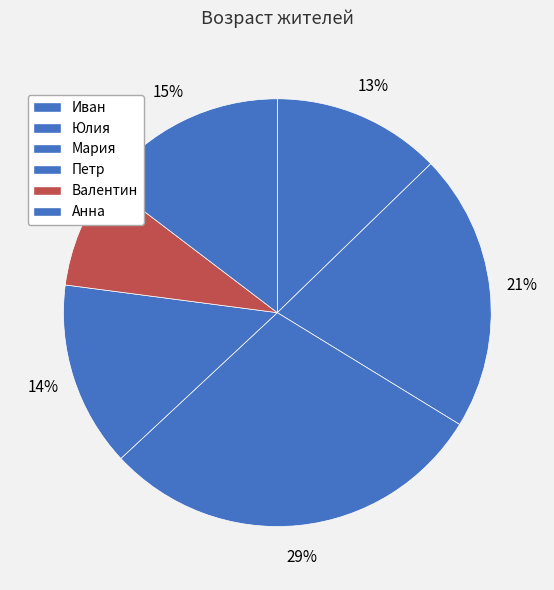

Which category has the biggest portion of the pie?

Мария